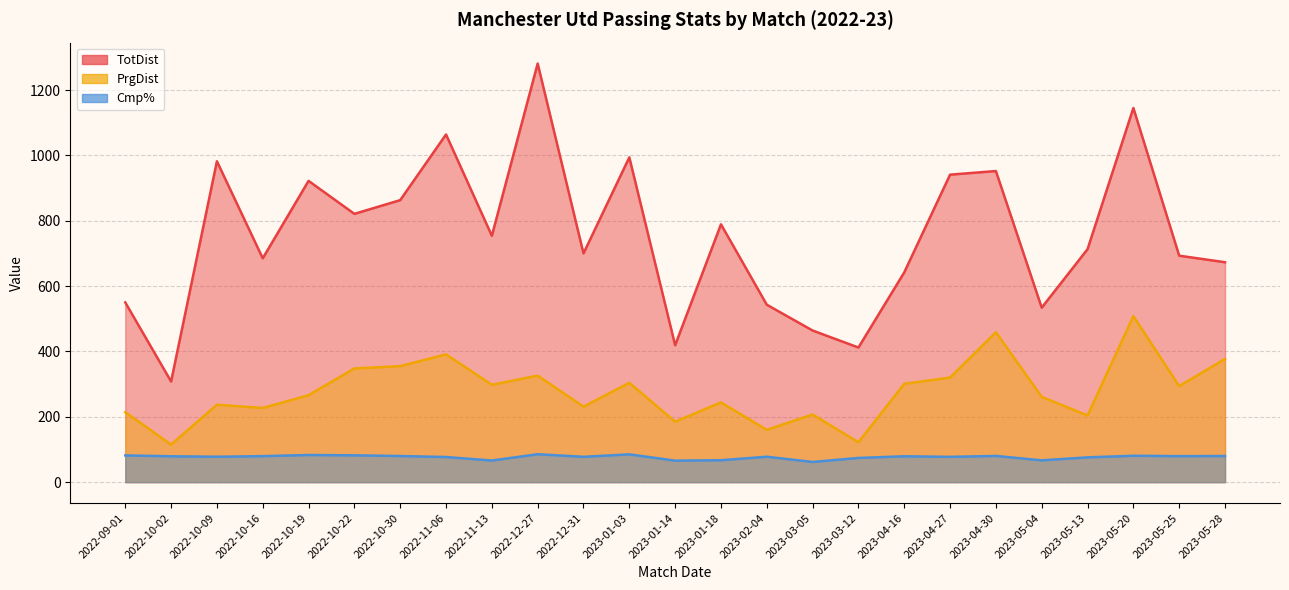

What is the total value across all series at 2023-02-04?

780.8